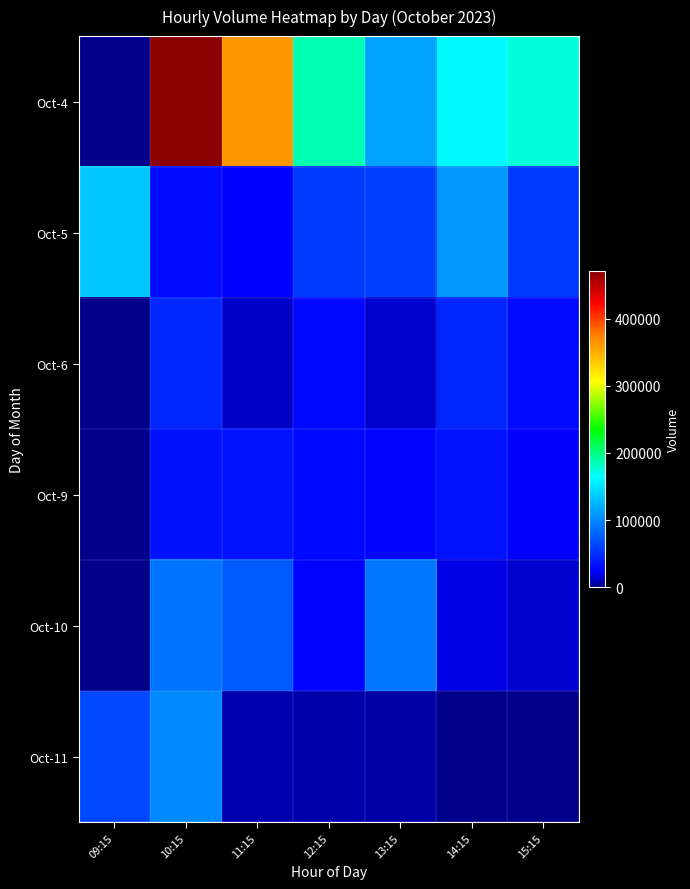

At which category is the sum across all series the highest?

10:15